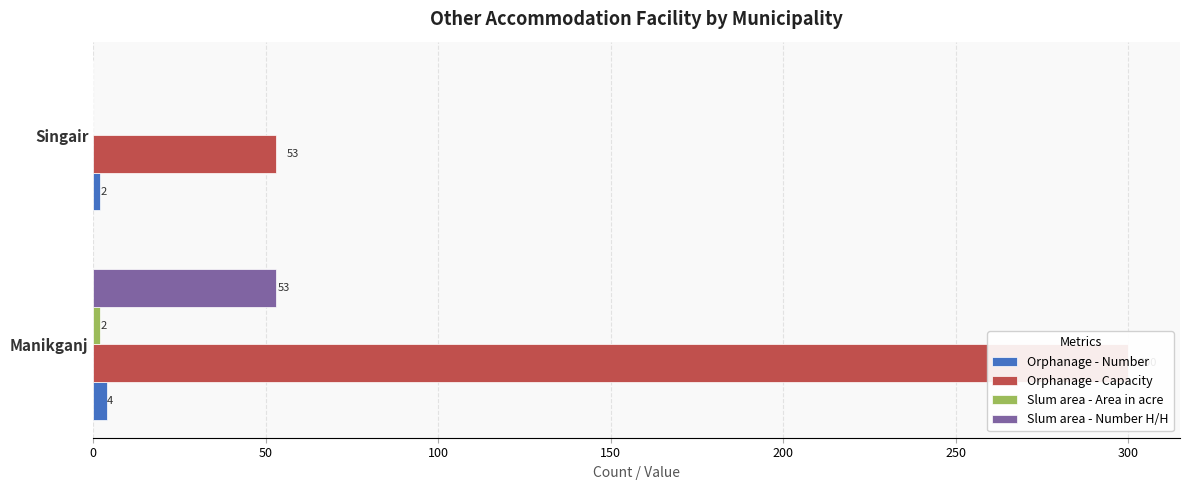

Count the number of categories in the chart.

2